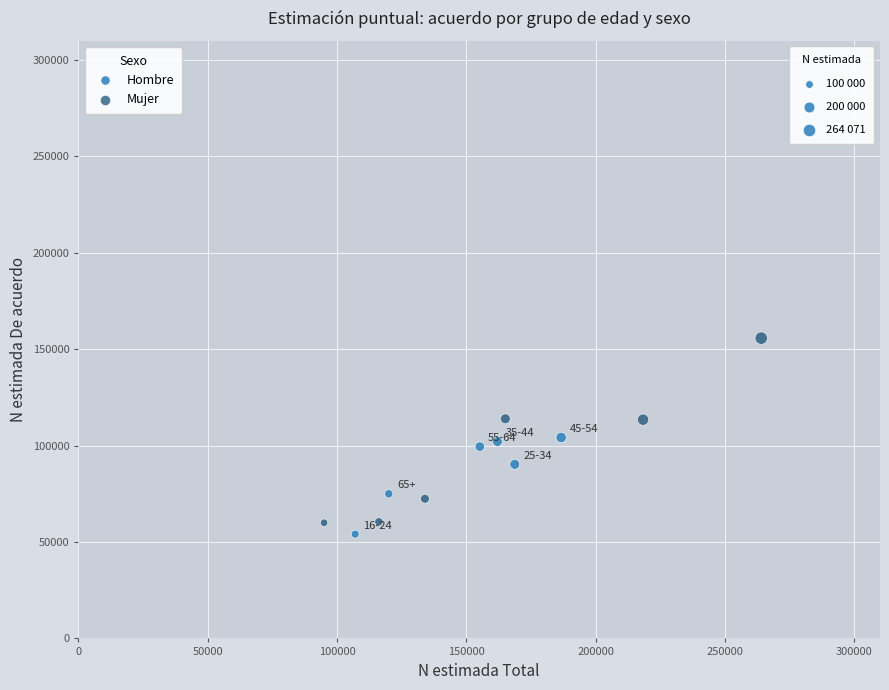

Which series reaches the minimum Y coordinate?

Hombre